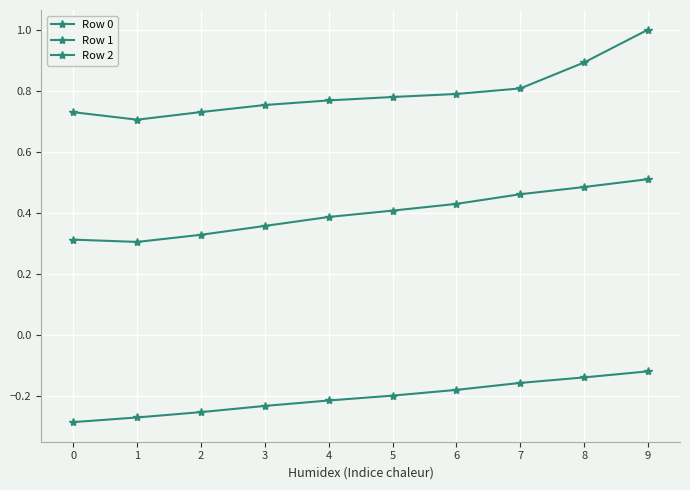

What is the value of the Row 1 point at the 5th from the left?

0.4